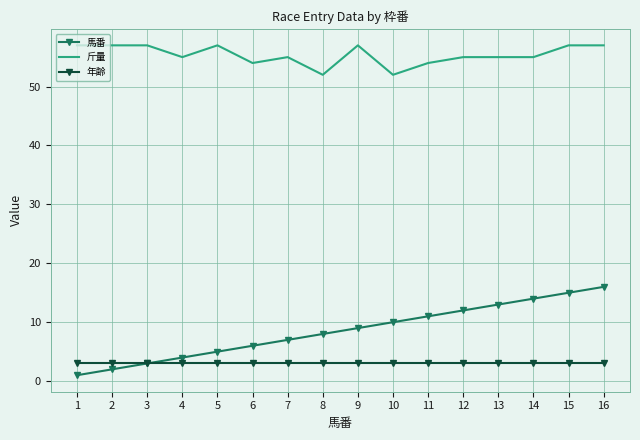

Count the number of data series in this chart.

3